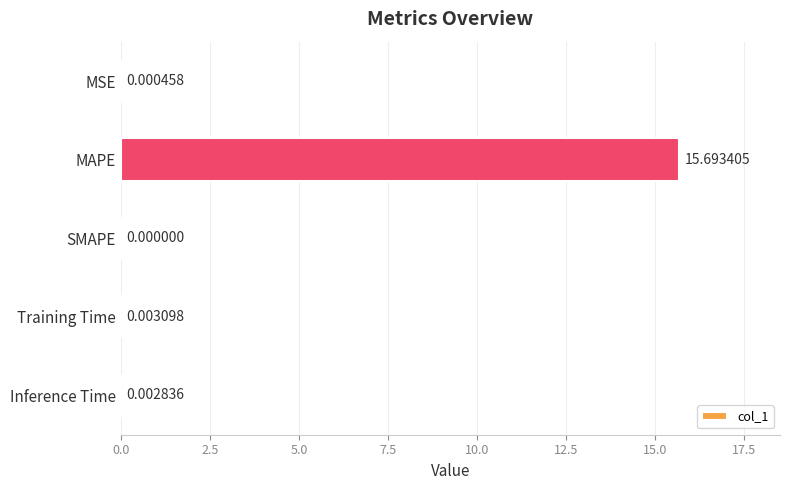

What is the change in value from MSE to MAPE?

+15.7